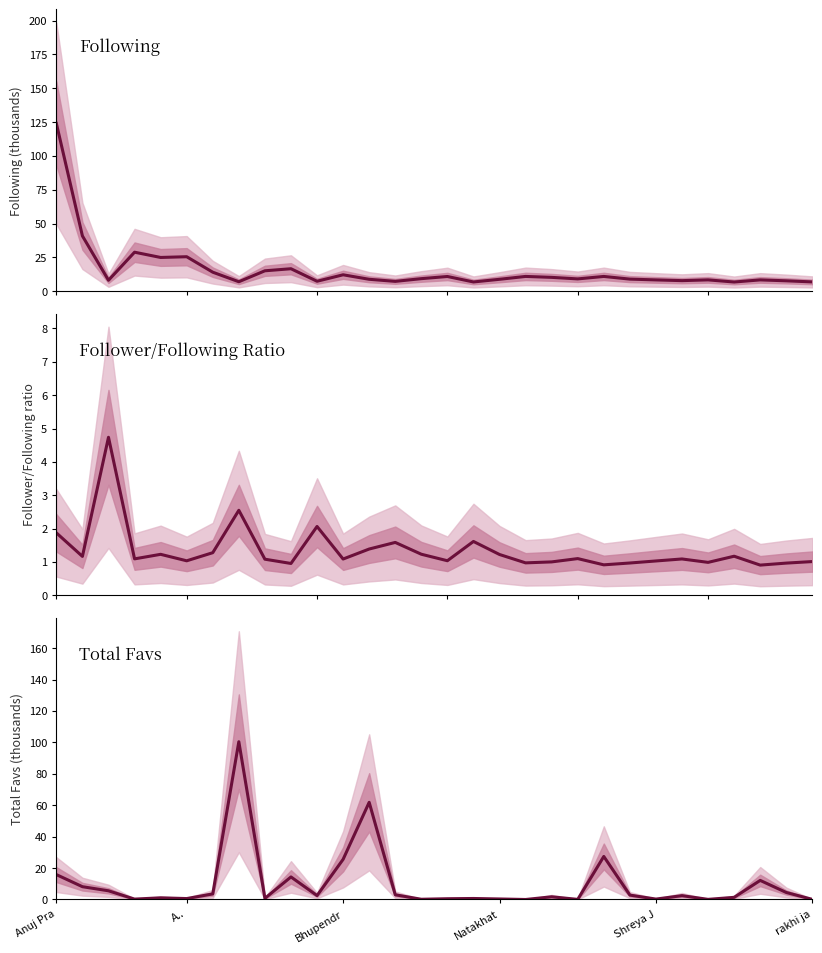

Reading left to right, extract all data points from this chart.

Following: 124.0	40.8	8.0	28.8	24.9	25.4	14.0	7.0	15.0	16.6	7.3	12.1	8.8	7.2	9.2	10.8	6.8	8.8	10.9	10.2	9.1	10.9	8.9	8.3	7.8	8.3	6.7	8.3	7.6	6.8
Follower/Following ratio: 1.9	1.2	4.7	1.1	1.2	1.0	1.3	2.5	1.1	1.0	2.1	1.1	1.4	1.6	1.2	1.0	1.6	1.2	1.0	1.0	1.1	0.9	1.0	1.0	1.1	1.0	1.2	0.9	1.0	1.0
Total Favs: 15.9	8.2	5.5	0.3	1.1	0.6	3.6	100.4	0.7	14.4	2.5	25.6	61.9	3.0	0.2	0.5	0.6	0.3	0.0	1.7	0.1	27.4	2.8	0.3	2.5	0.1	1.4	12.2	4.5	0.1